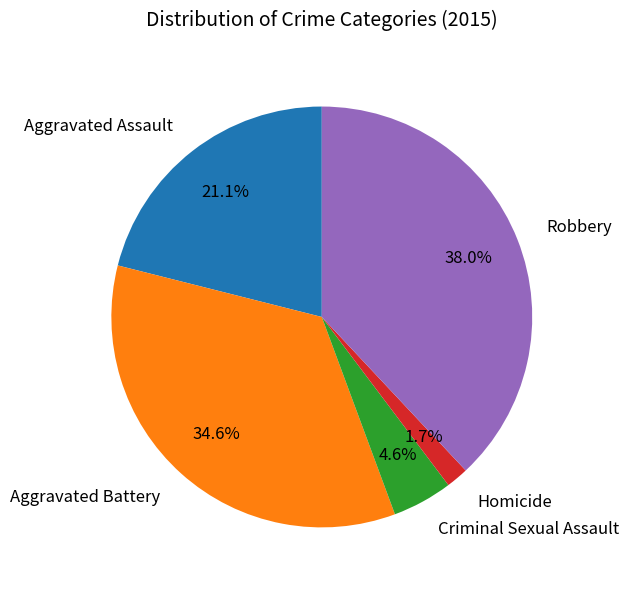

To the nearest percent, what portion does Criminal Sexual Assault represent?

5%